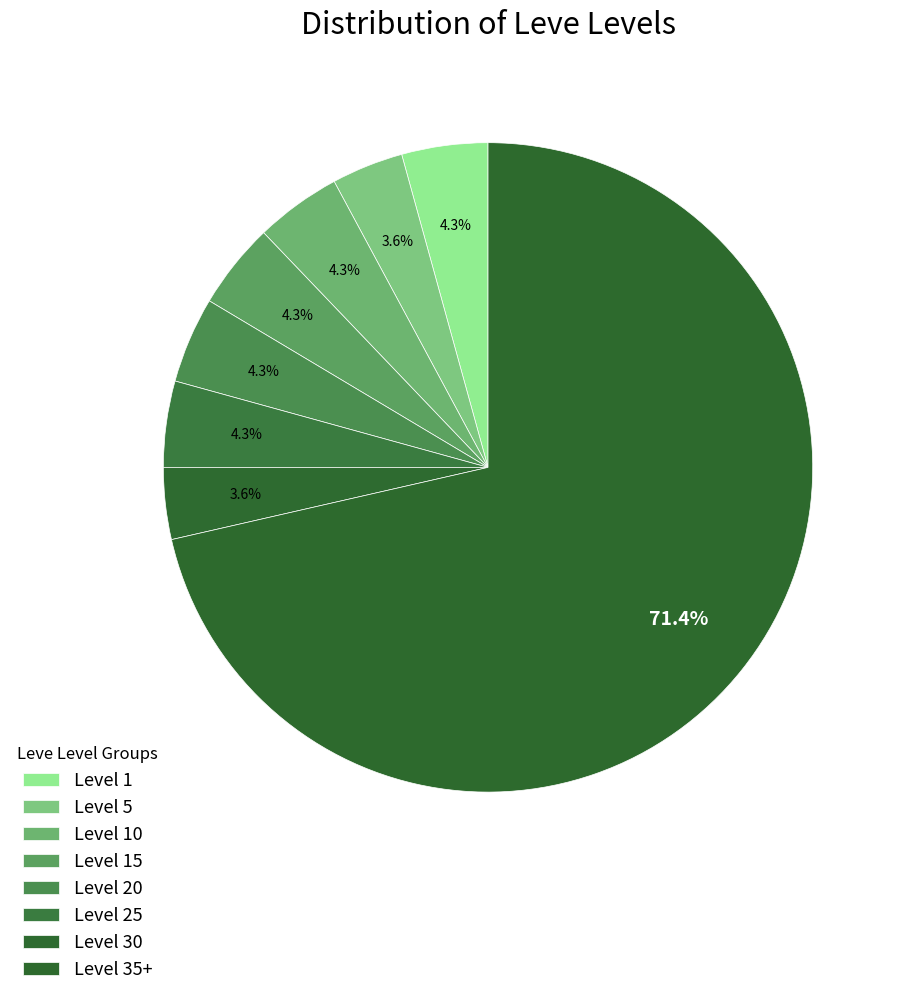

How many segments does this pie chart have?

8